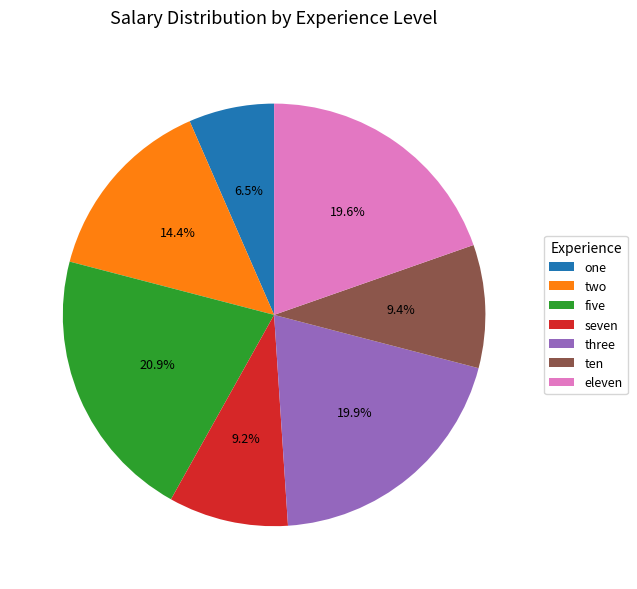

To the nearest percent, what percentage of the pie is eleven?

20%